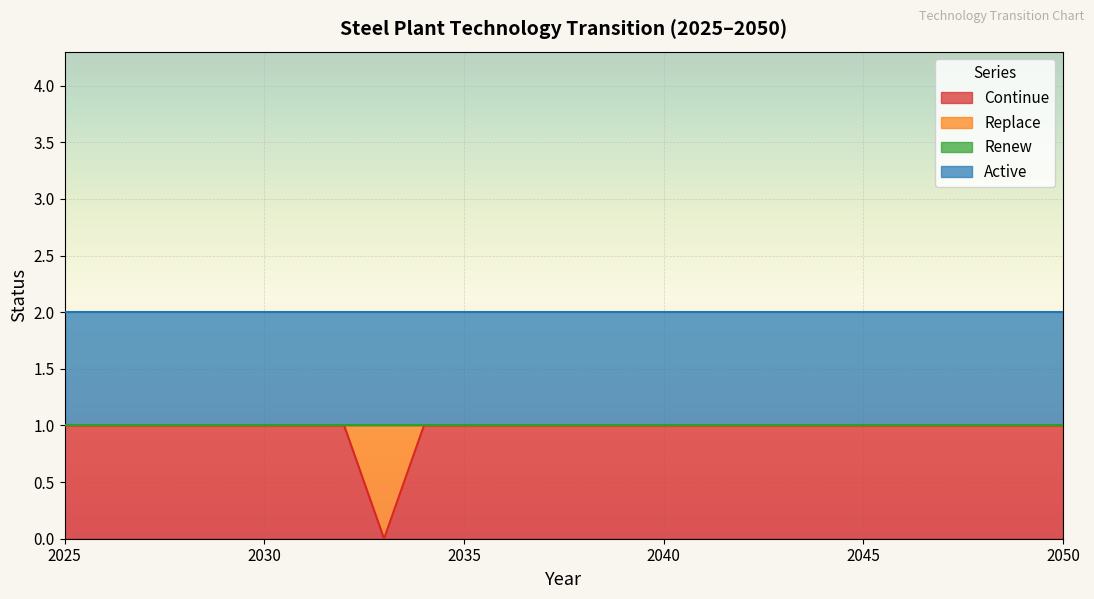

At which label does Active reach its minimum?

2025